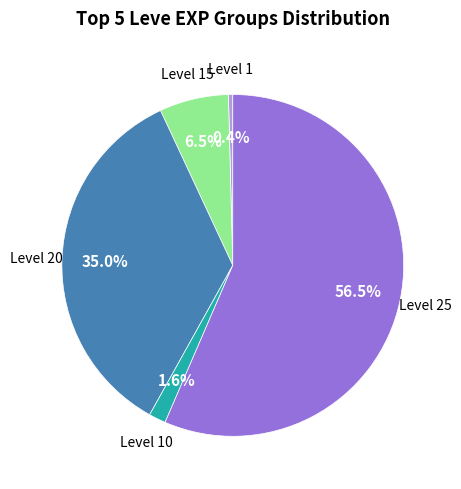

Is there a majority slice in this chart?

Yes